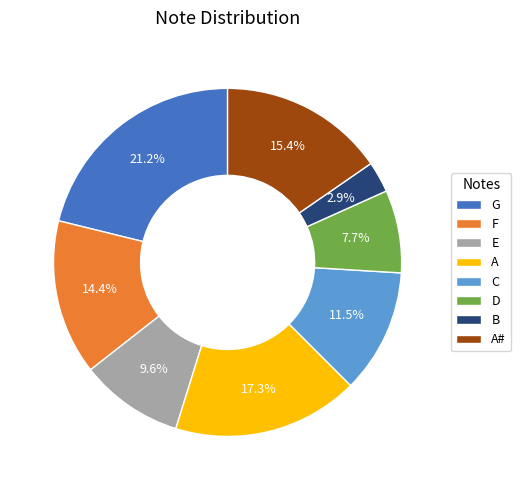

Which has a higher value, B or F?

F